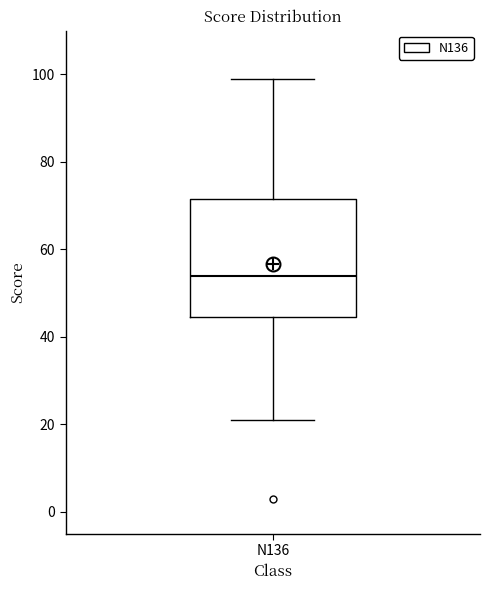

Transcribe this box plot: give where the median line is, the range the box spans, and where the two whiskers end, as read against the y-axis. The values are not printed on the chart, so give them approximately, as read against the axis.

median 54, box 44 to 72, whiskers 22 to 100